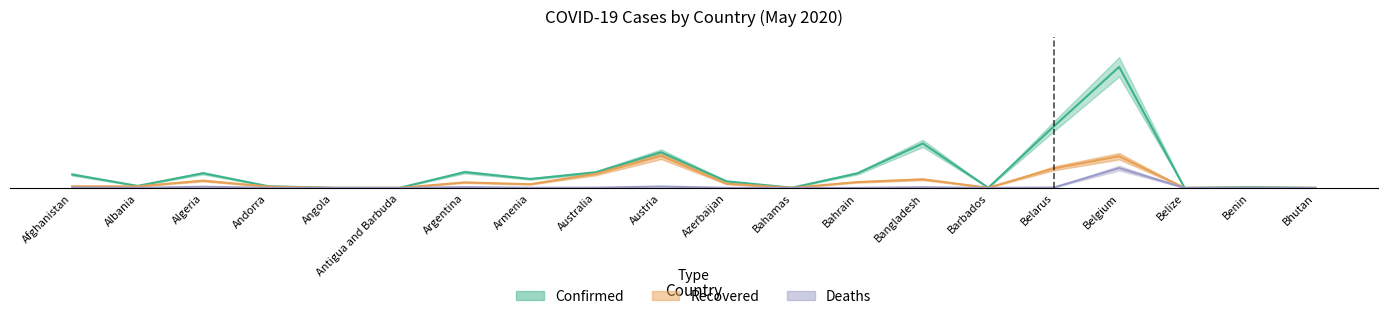

Is it true that Deaths equals 0.0 at Albania?

True